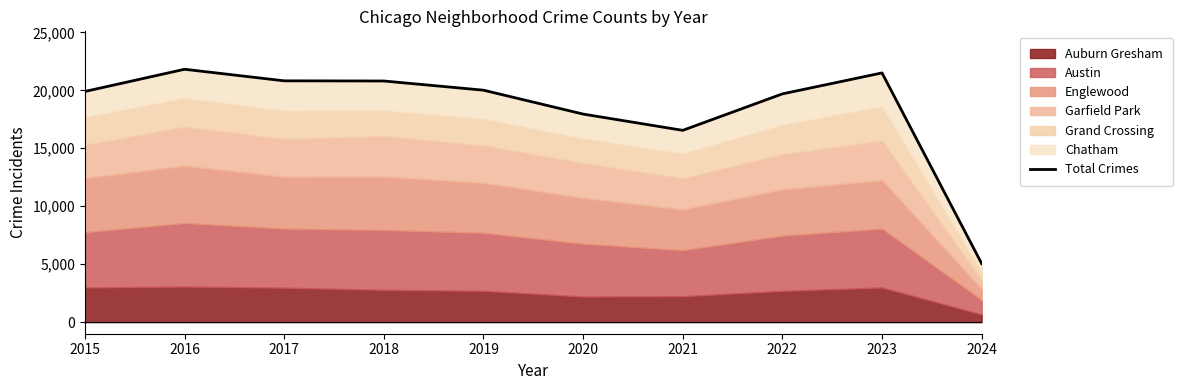

What is the difference between the maximum and minimum values?

16765